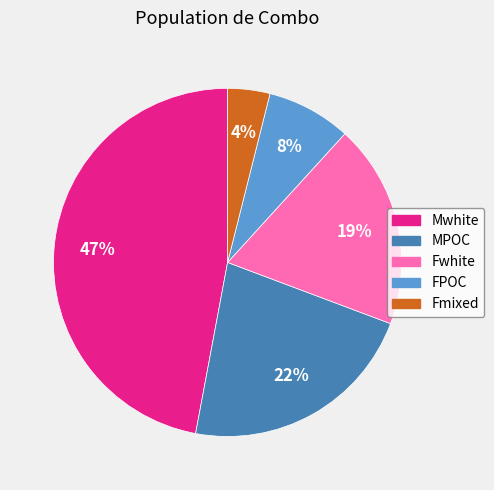

Combined, do Mwhite and Fwhite account for over 50%?

Yes